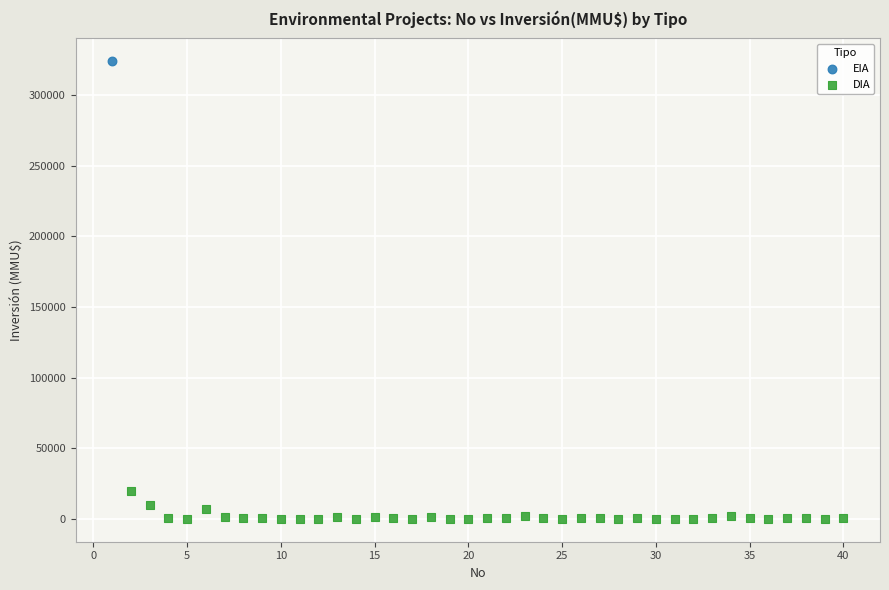

What are all the series names shown in the legend?

EIA, DIA